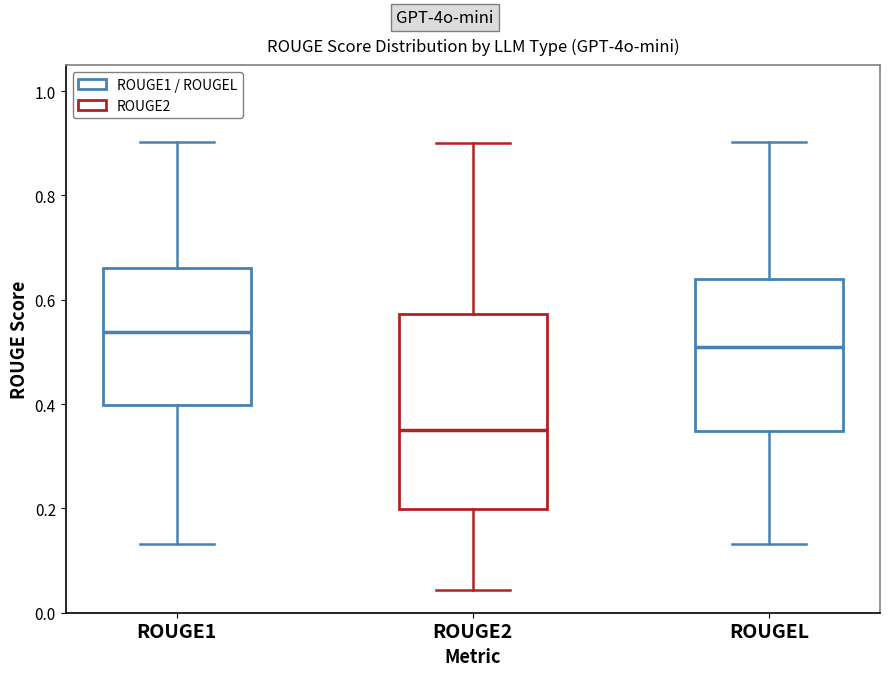

Reading left to right, transcribe this box plot: for each box, give where its median line is, the range the box spans, and where its two whiskers end, as read against the y-axis. The values are not printed on the chart, so give them approximately, as read against the axis.

ROUGE1: median 0.54, box 0.40 to 0.66, whiskers 0.14 to 0.90
ROUGE2: median 0.36, box 0.20 to 0.58, whiskers 0.04 to 0.90
ROUGEL: median 0.52, box 0.34 to 0.64, whiskers 0.14 to 0.90